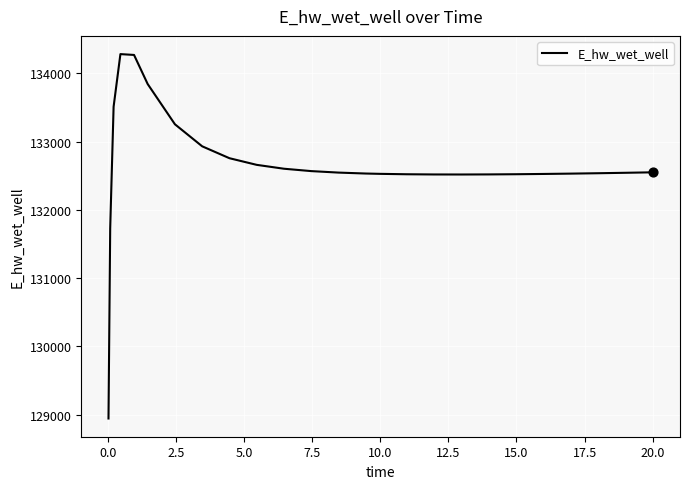

What is the maximum value shown in the chart?

134282.7